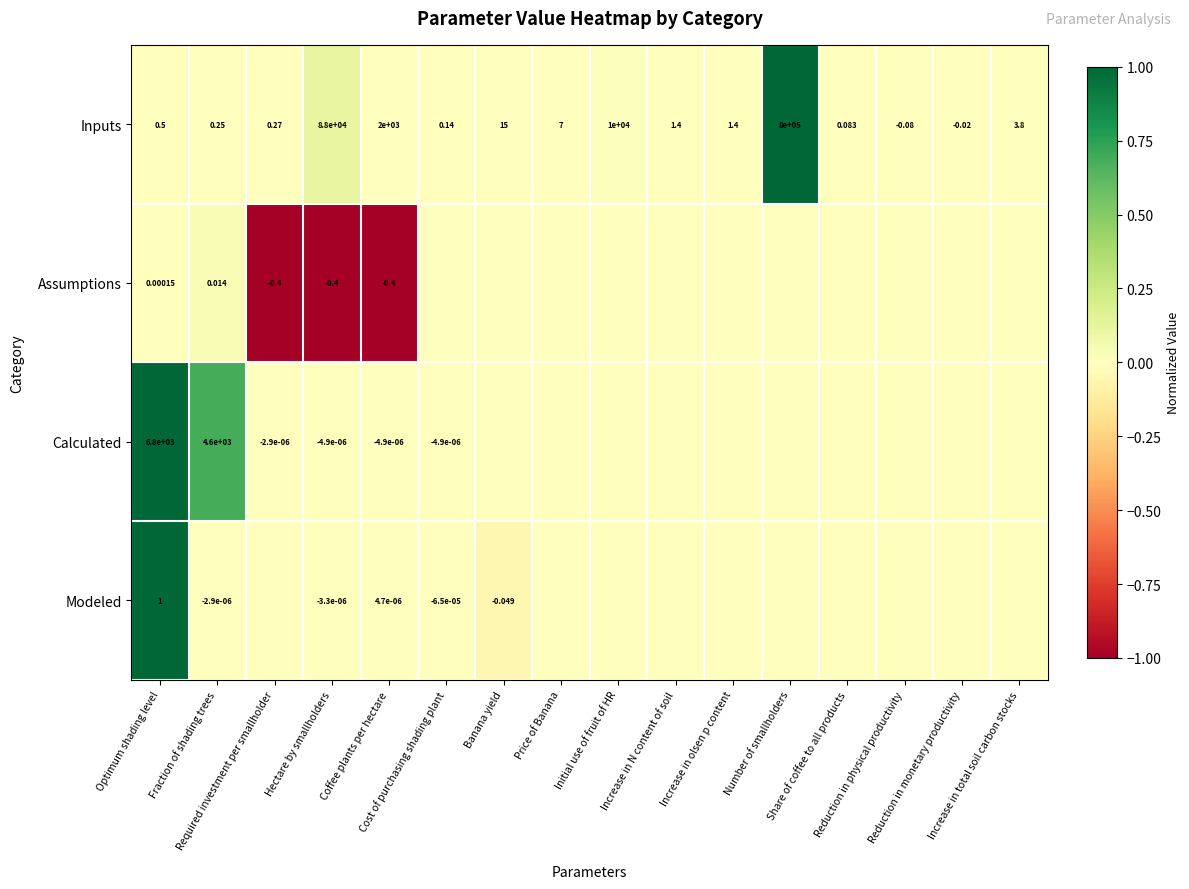

List the labels in order of Modeled value, largest first.

Optimum shading level, Coffee plants per hectare, Required investment per smallholder, Price of Banana, Initial use of fruit of HR, Increase in N content of soil, Increase in olsen p content, Number of smallholders, Share of coffee to all products, Reduction in physical productivity, Reduction in monetary productivity, Increase in total soil carbon stocks, Fraction of shading trees, Hectare by smallholders, Cost of purchasing shading plant, Banana yield